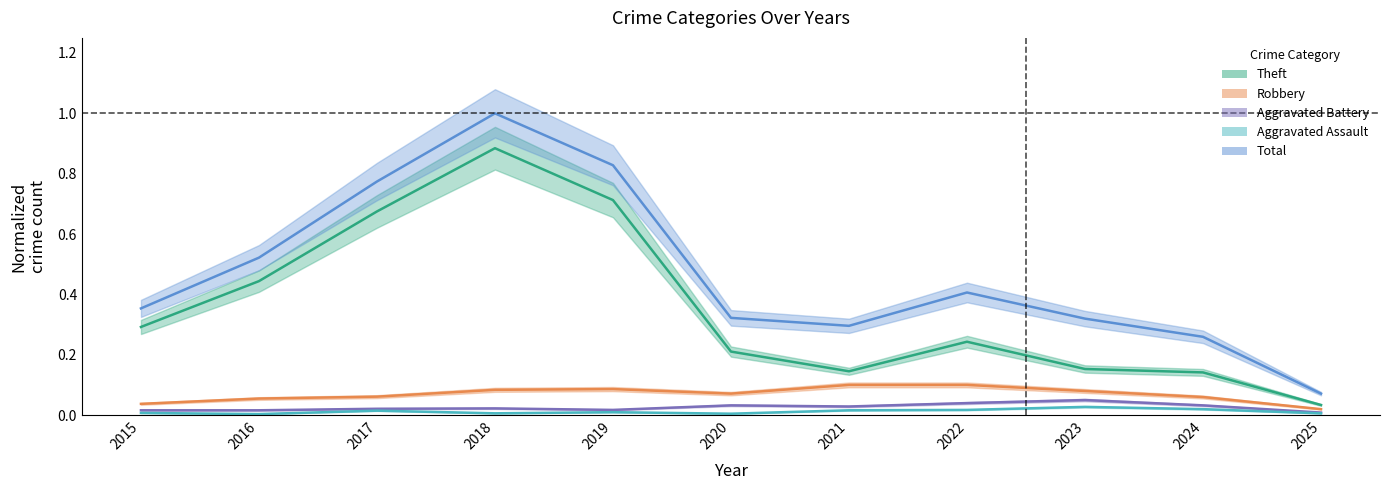

Reading left to right, transcribe all the data shown in this chart.

Theft: 0.3	0.4	0.7	0.9	0.7	0.2	0.1	0.2	0.2	0.1	0.0
Robbery: 0.0	0.1	0.1	0.1	0.1	0.1	0.1	0.1	0.1	0.1	0.0
Aggravated Battery: 0.0	0.0	0.0	0.0	0.0	0.0	0.0	0.0	0.1	0.0	0.0
Aggravated Assault: 0.0	0.0	0.0	0.0	0.0	0.0	0.0	0.0	0.0	0.0	0.0
Total: 0.4	0.5	0.8	1.0	0.8	0.3	0.3	0.4	0.3	0.3	0.1